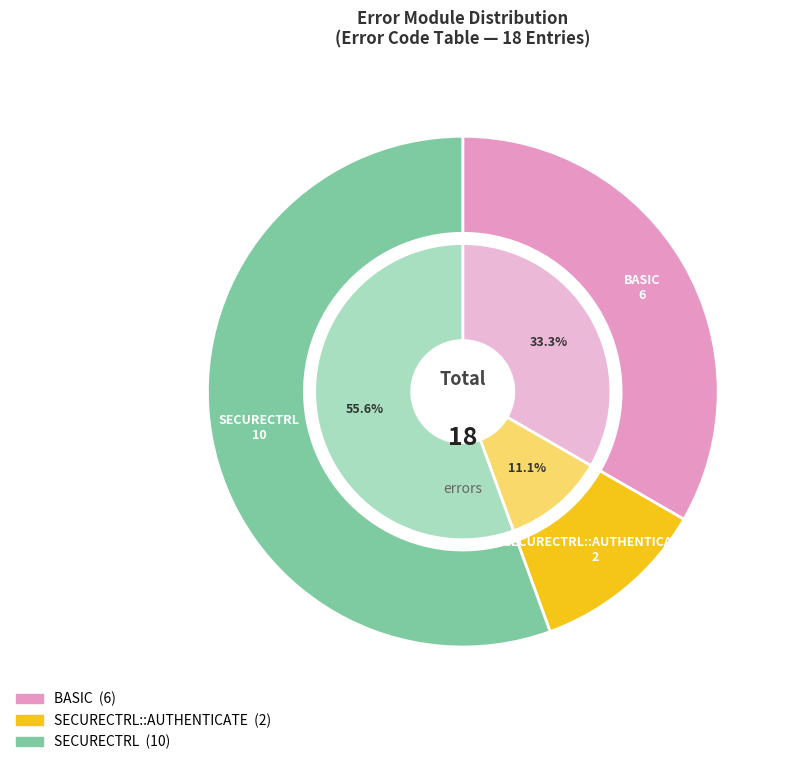

What is the ratio of the value at SECURECTRL::AUTHENTICATE to the value at BASIC?

0.3